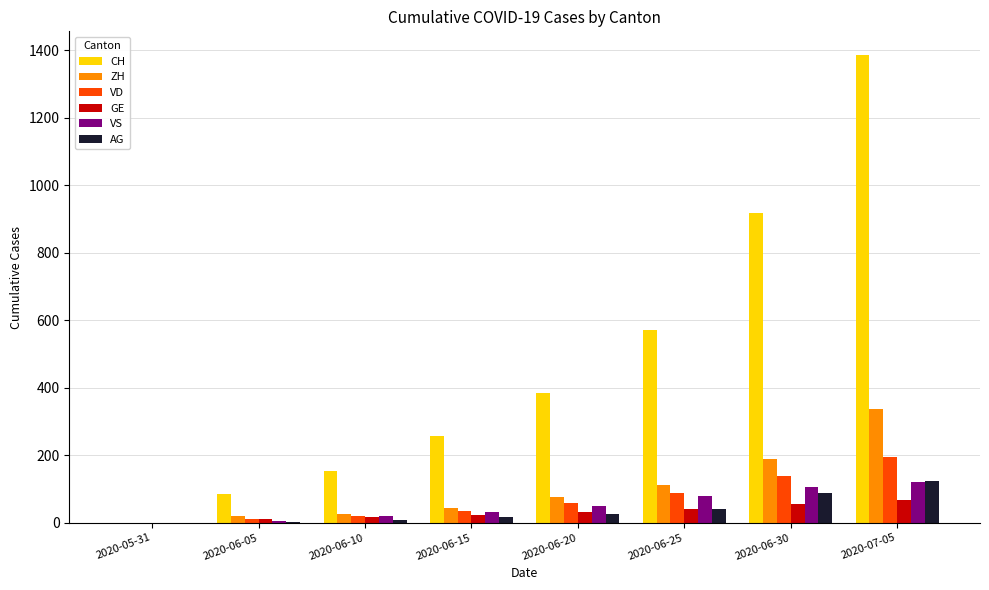

True or false: CH has a value of 120 at 2020-06-25.

False